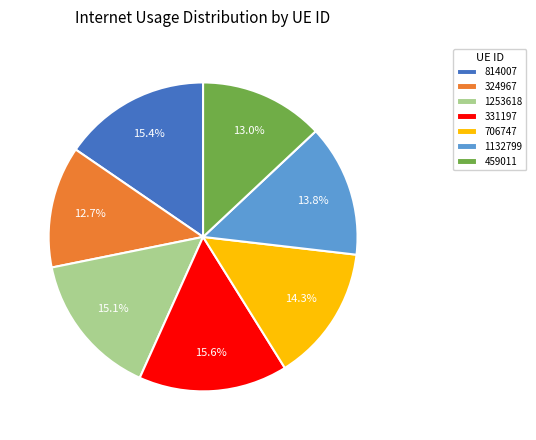

Between 706747 and 331197, which is larger?

331197